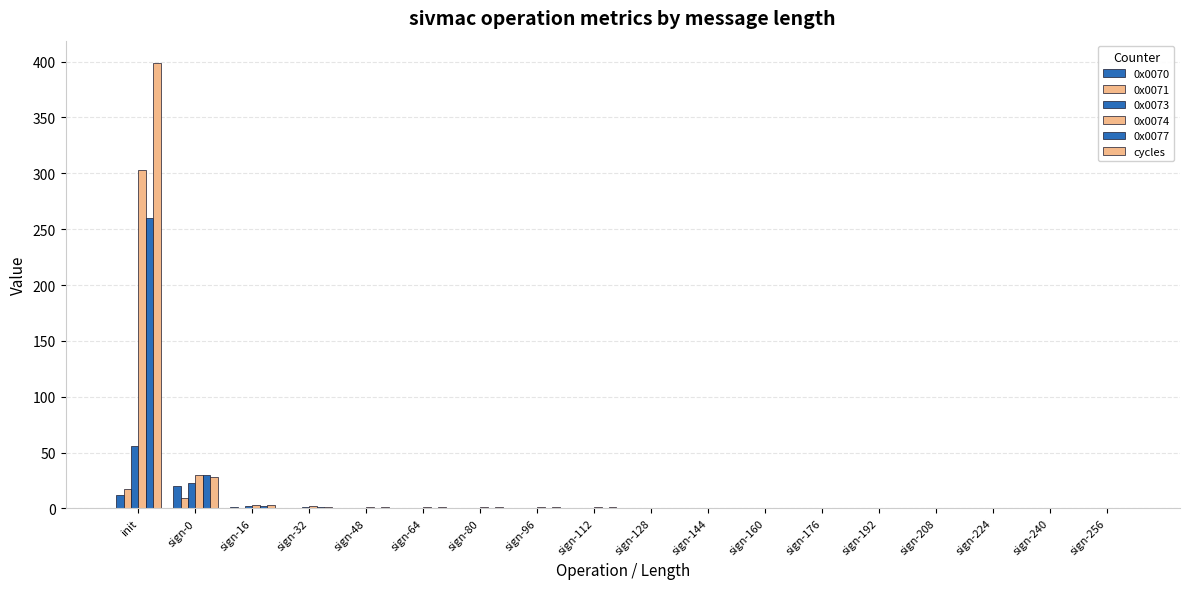

Are the bars grouped side by side (vs. stacked)?

Yes